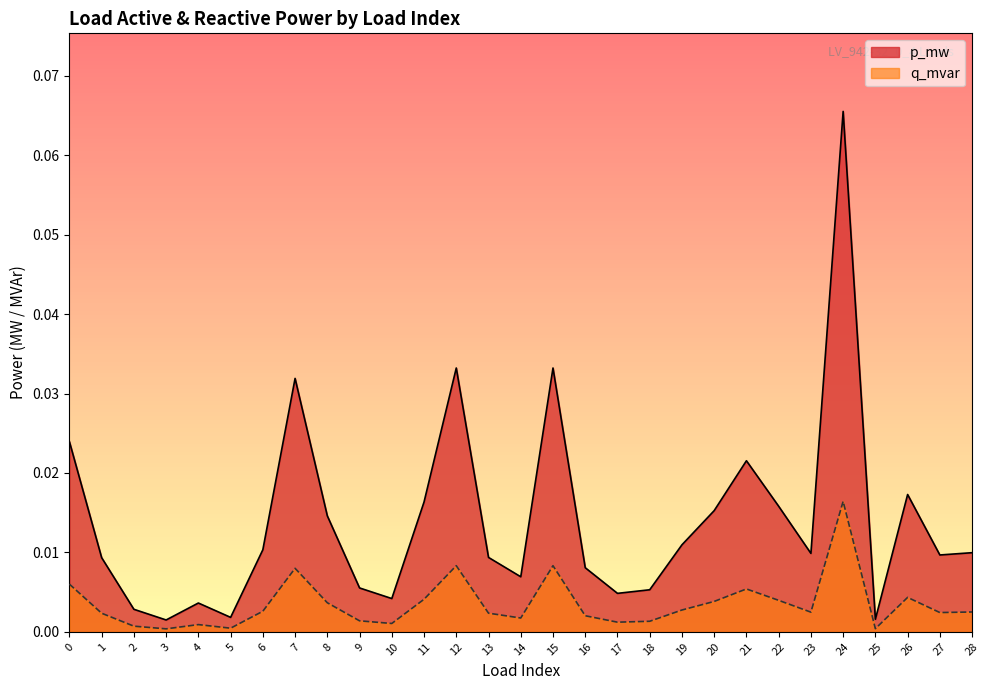

The q_mvar series shows 0.0 at 0. True or false?

False